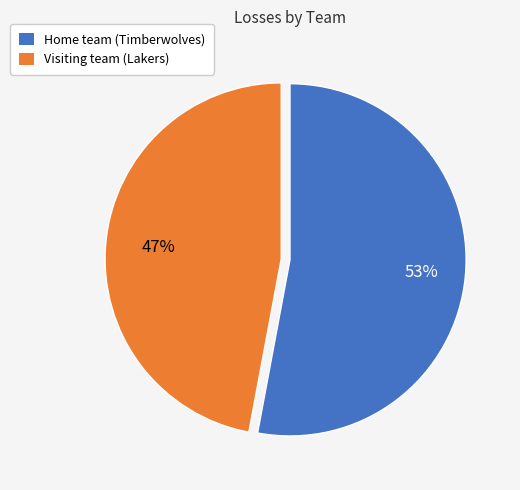

Which slice is the largest?

Home team (Timberwolves)